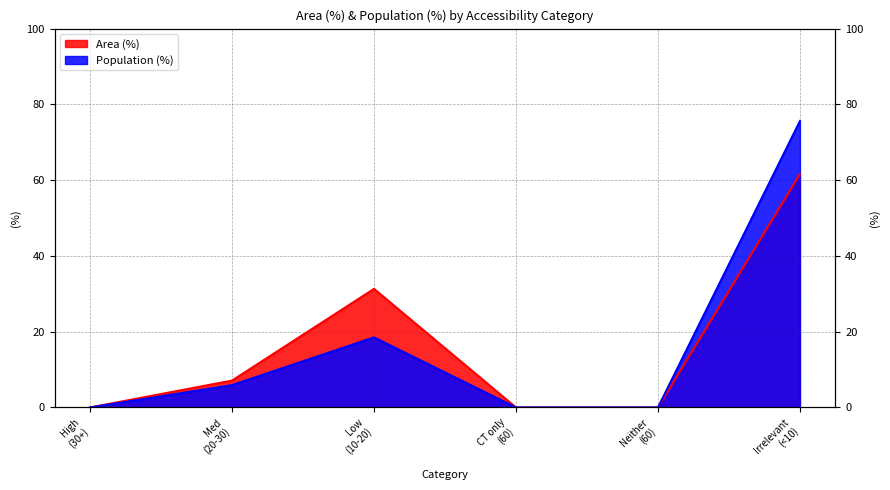

The value of Population (%) at Med (20-30) is 8.6. True or false?

False